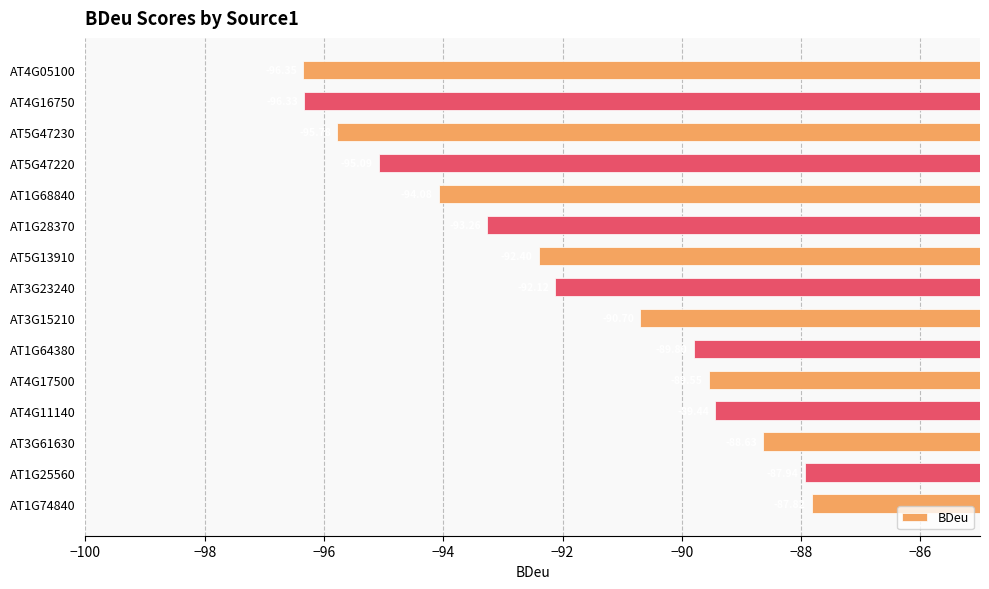

What is the average value?

-92.0